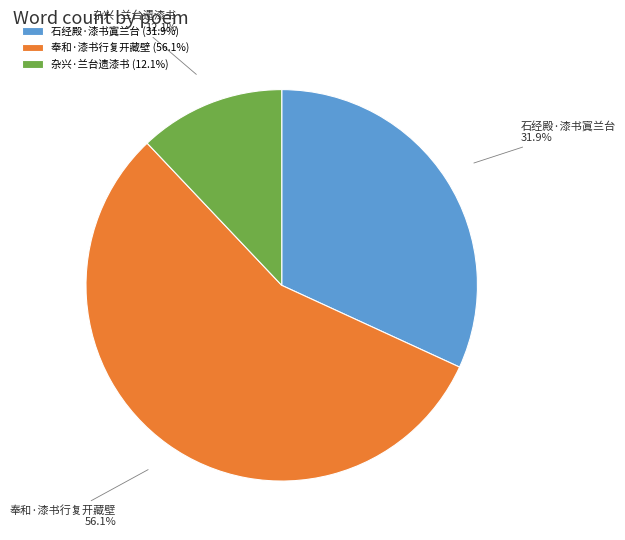

Which has a higher value, 石经殿·漆书寘兰台 or 杂兴·兰台遗漆书?

石经殿·漆书寘兰台